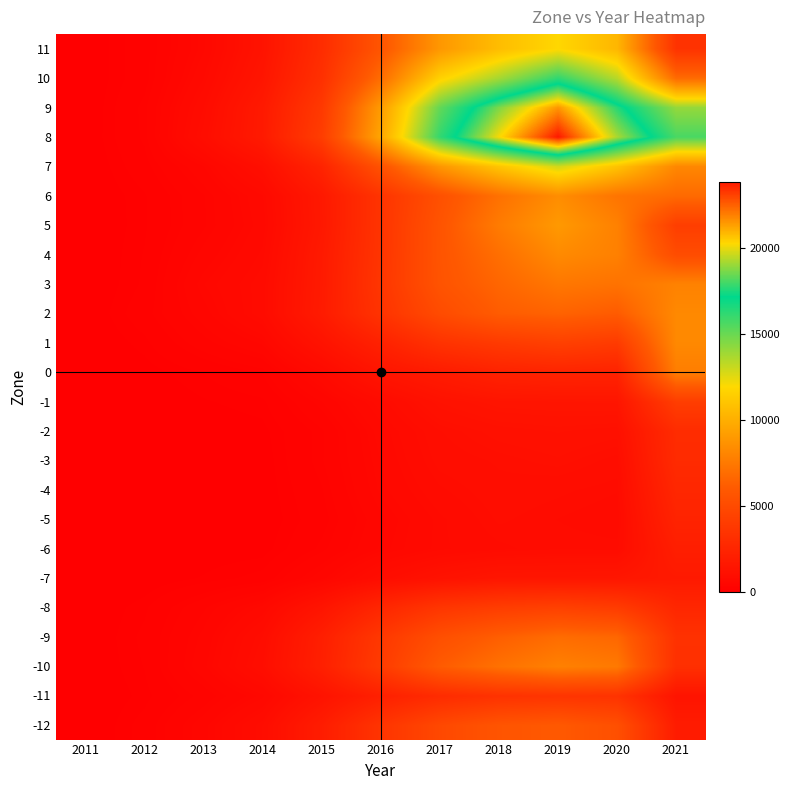

Between 2020 and 2014, which is larger?

2020